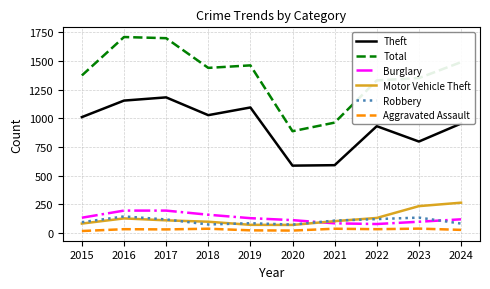

The value of Total at 2019 is 1462. True or false?

True